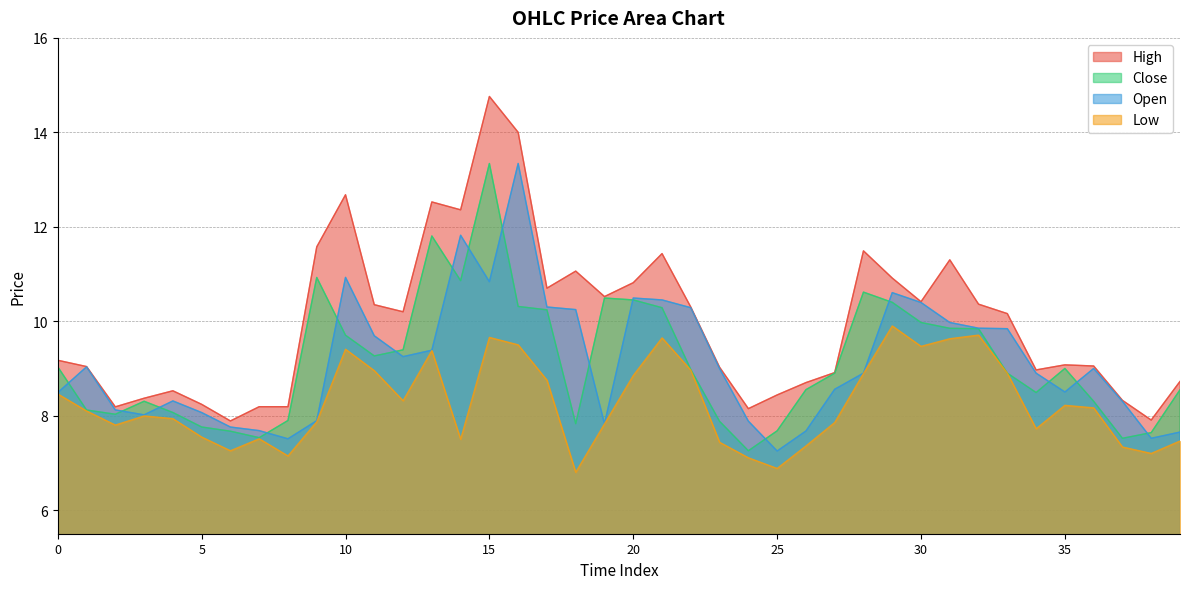

What is the value of the Open point at the 16th from the left?

10.8